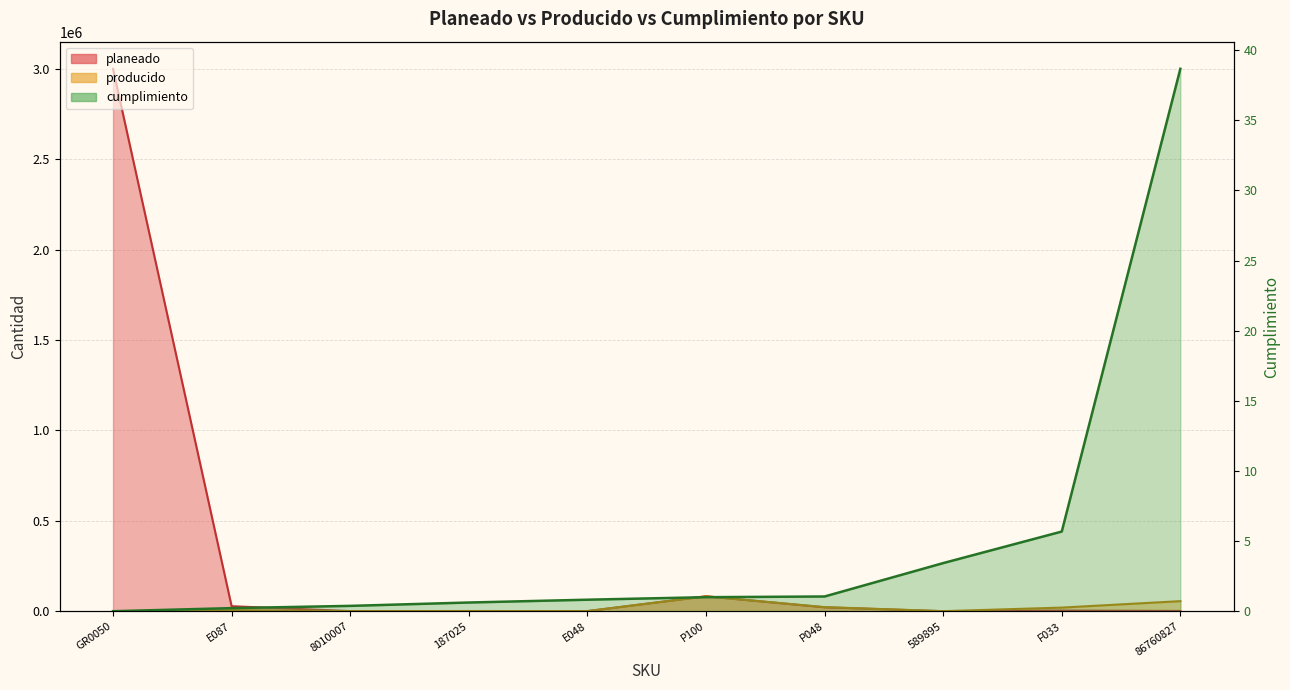

What position from the left is E087?

2